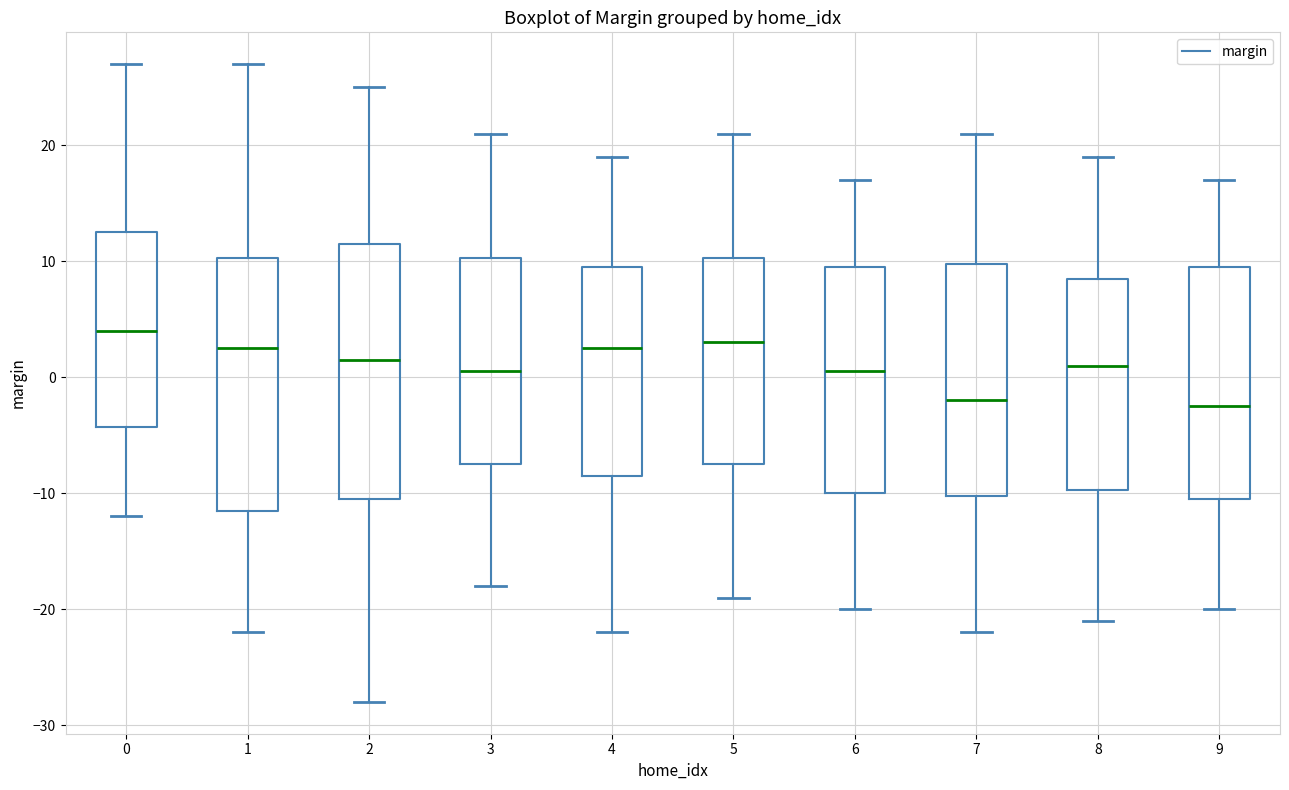

Reading left to right, read every box against the y-axis: the position of its median line, the range the box covers, and the ends of its whiskers. The values are not printed on the chart, so give them approximately, as read against the axis.

0: median 4, box -4 to 13, whiskers -12 to 27
1: median 3, box -11 to 10, whiskers -22 to 27
2: median 2, box -10 to 12, whiskers -28 to 25
3: median 1, box -7 to 10, whiskers -18 to 21
4: median 3, box -8 to 10, whiskers -22 to 19
5: median 3, box -7 to 10, whiskers -19 to 21
6: median 1, box -10 to 10, whiskers -20 to 17
7: median -2, box -10 to 10, whiskers -22 to 21
8: median 1, box -10 to 9, whiskers -21 to 19
9: median -2, box -10 to 10, whiskers -20 to 17